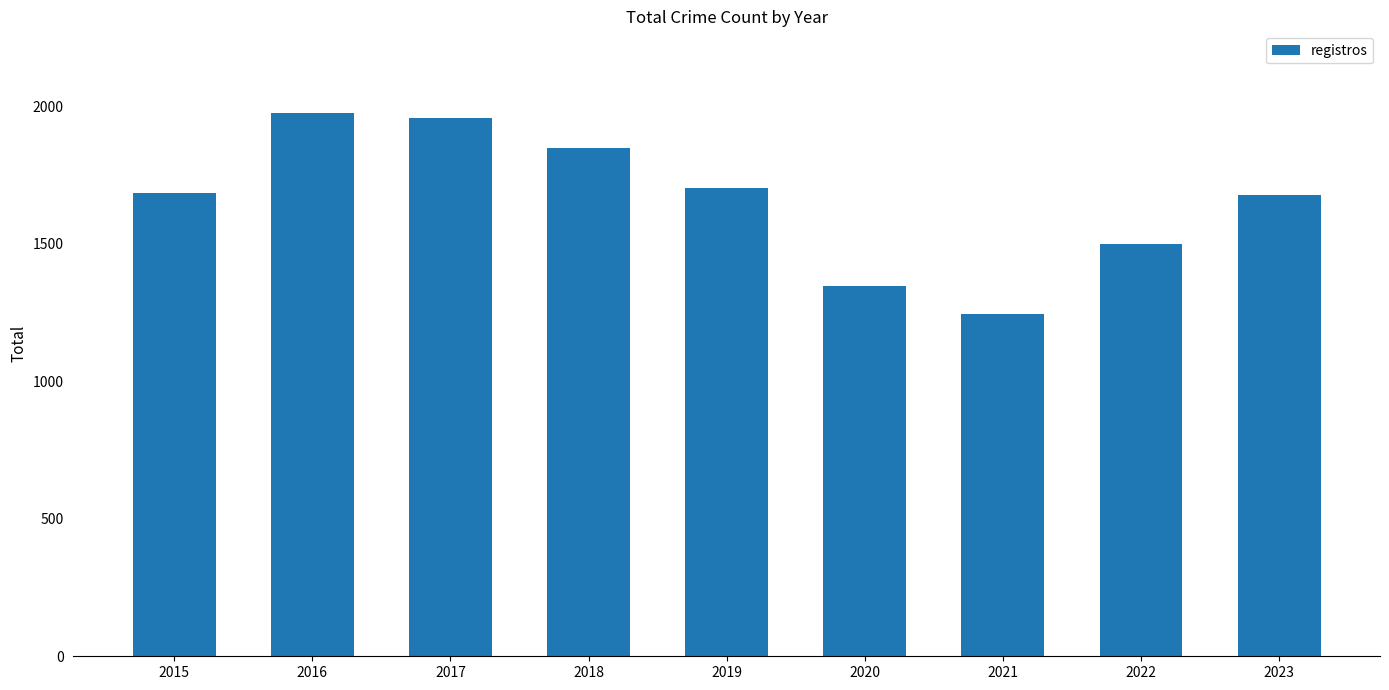

What is the sum of all values?

14933